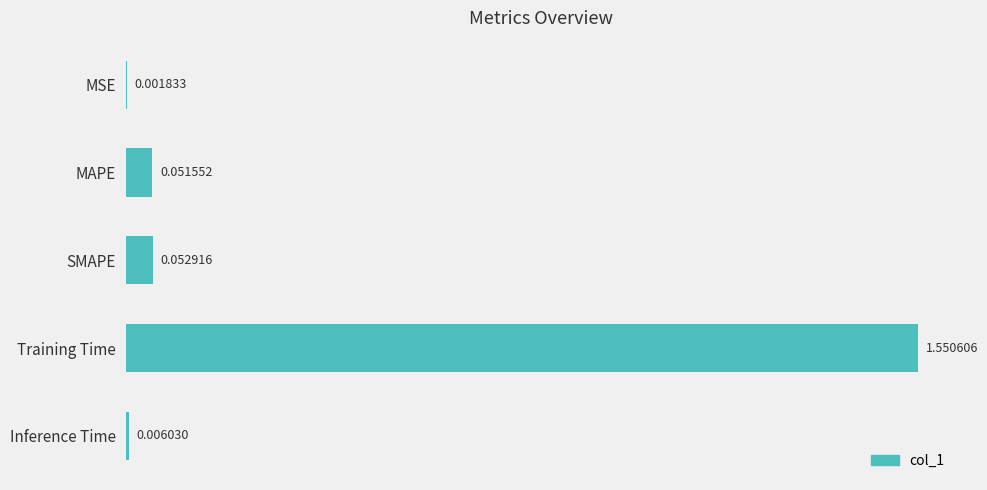

What is the change in value from SMAPE to Training Time?

+1.5